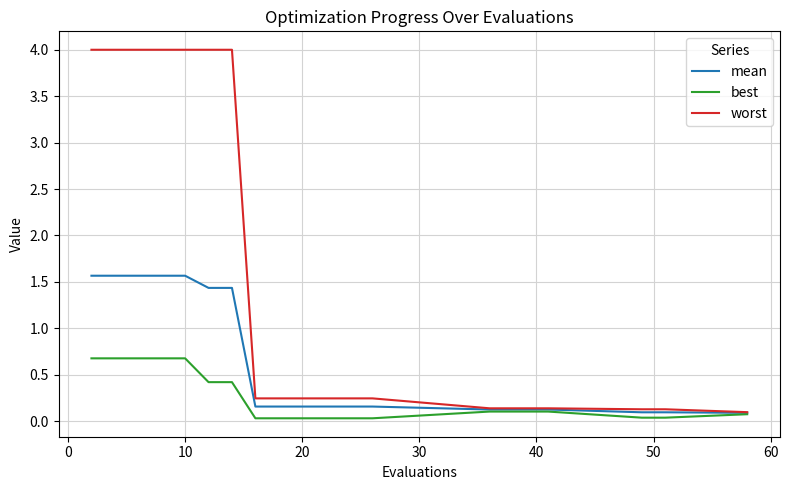

What is the highest value of the mean series?

1.6